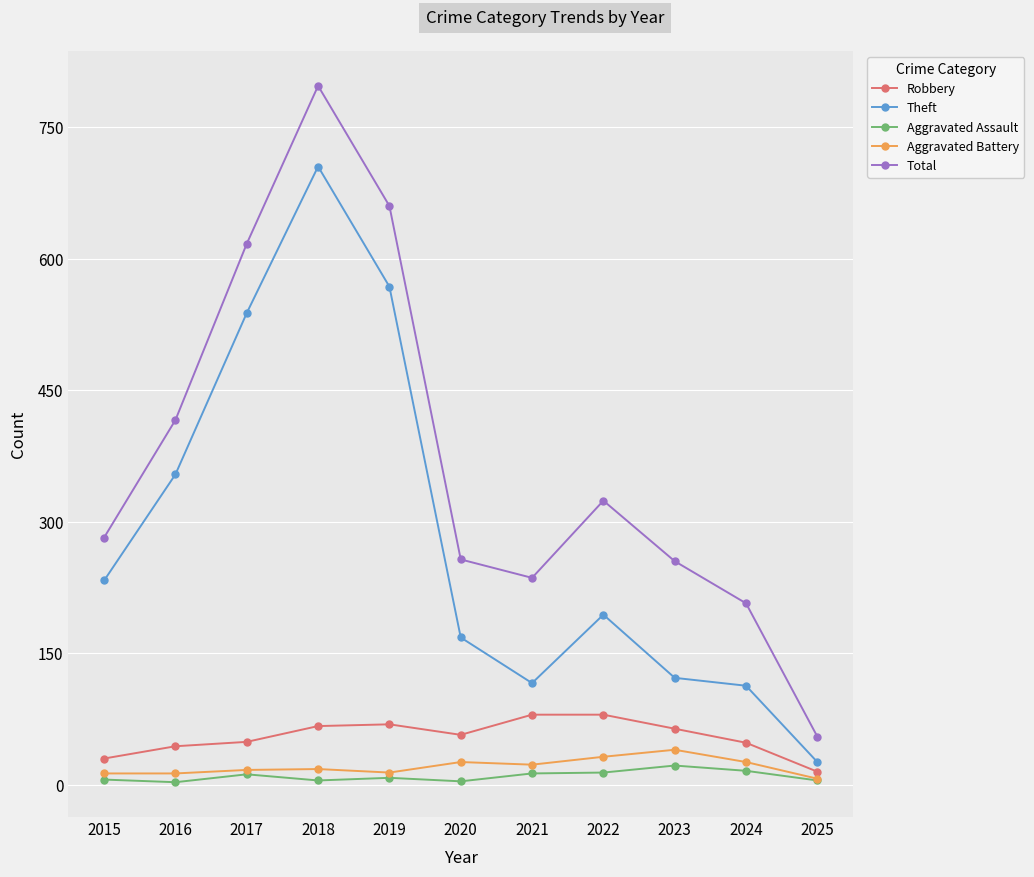

What are all the series names shown in the legend?

Robbery, Theft, Aggravated Assault, Aggravated Battery, Total